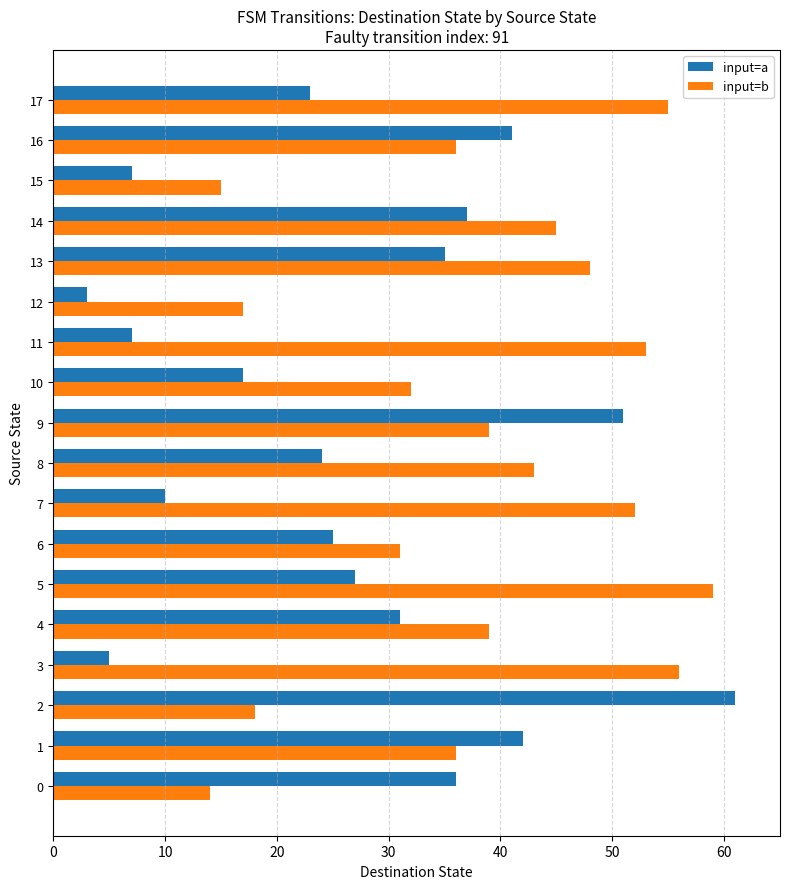

What is the maximum value shown in the chart?

61